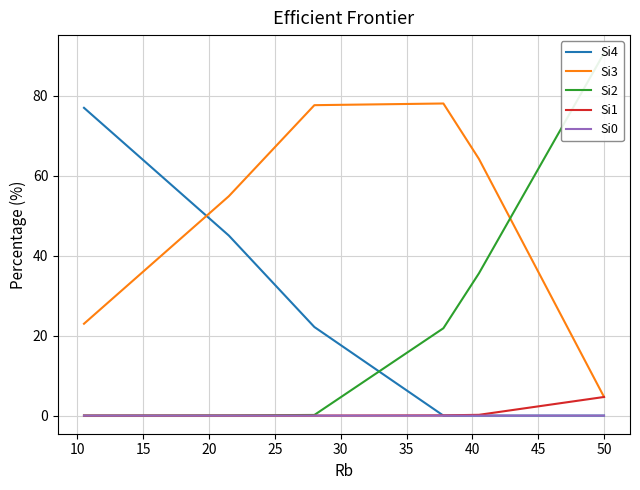

What is the difference between the second highest and minimum values in the Si2 series?

35.6